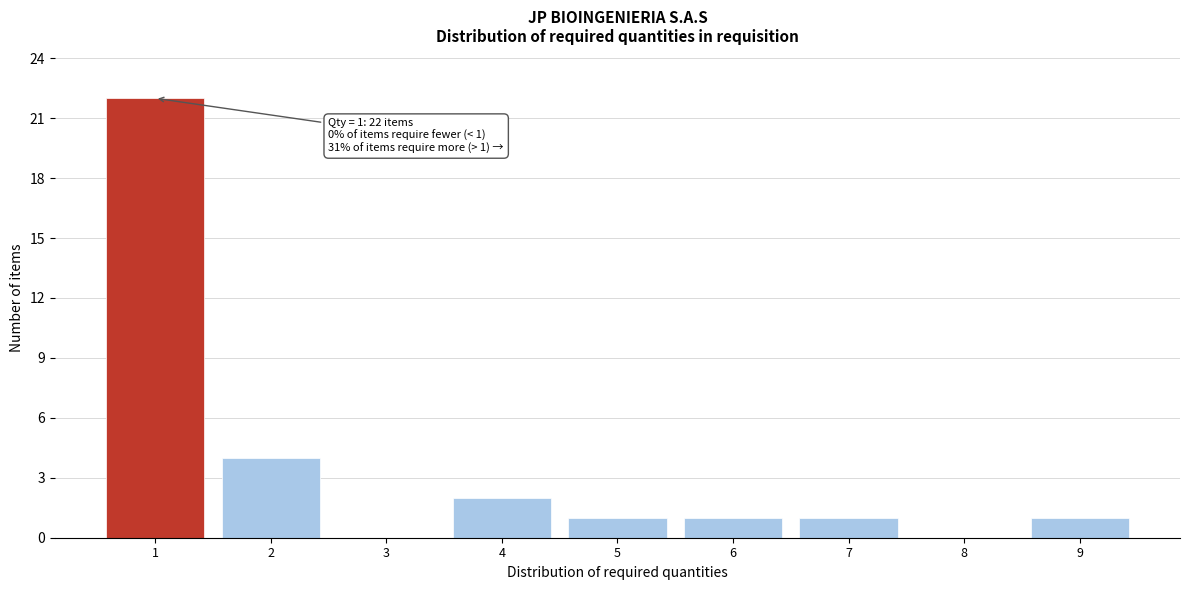

Reading left to right, list all the values displayed in this chart.

1=22	2=4	3=0	4=2	5=1	6=1	7=1	8=0	9=1